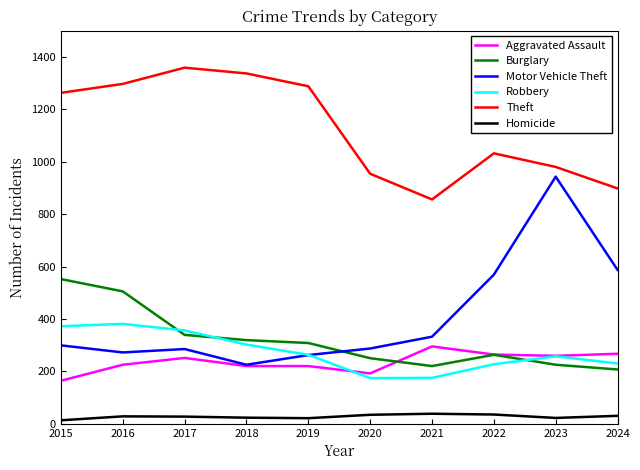

True or false: Theft and Burglary cross at least once.

False